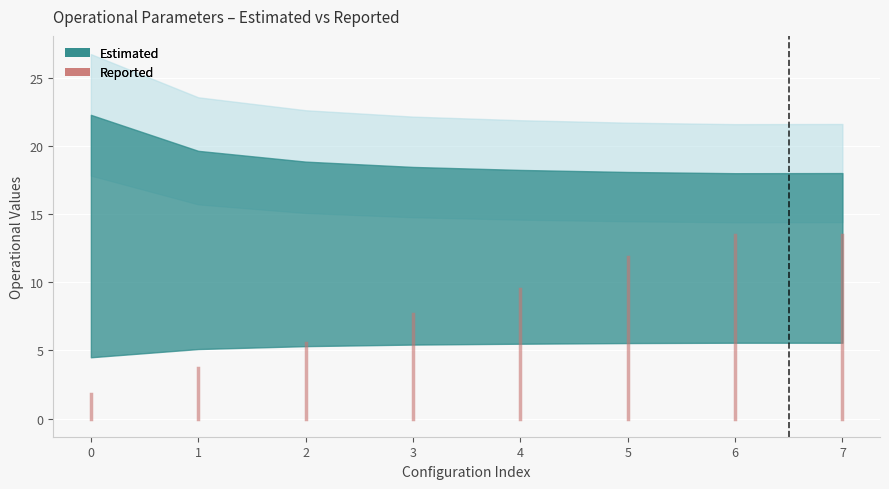

Is this an area chart (filled region under the line)?

No